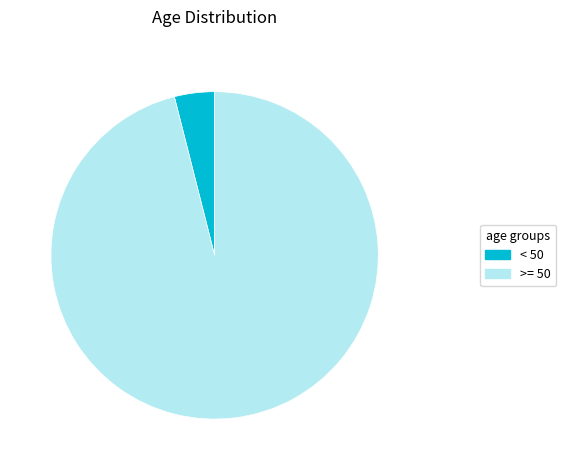

Is there any slice that represents more than half of the pie?

Yes